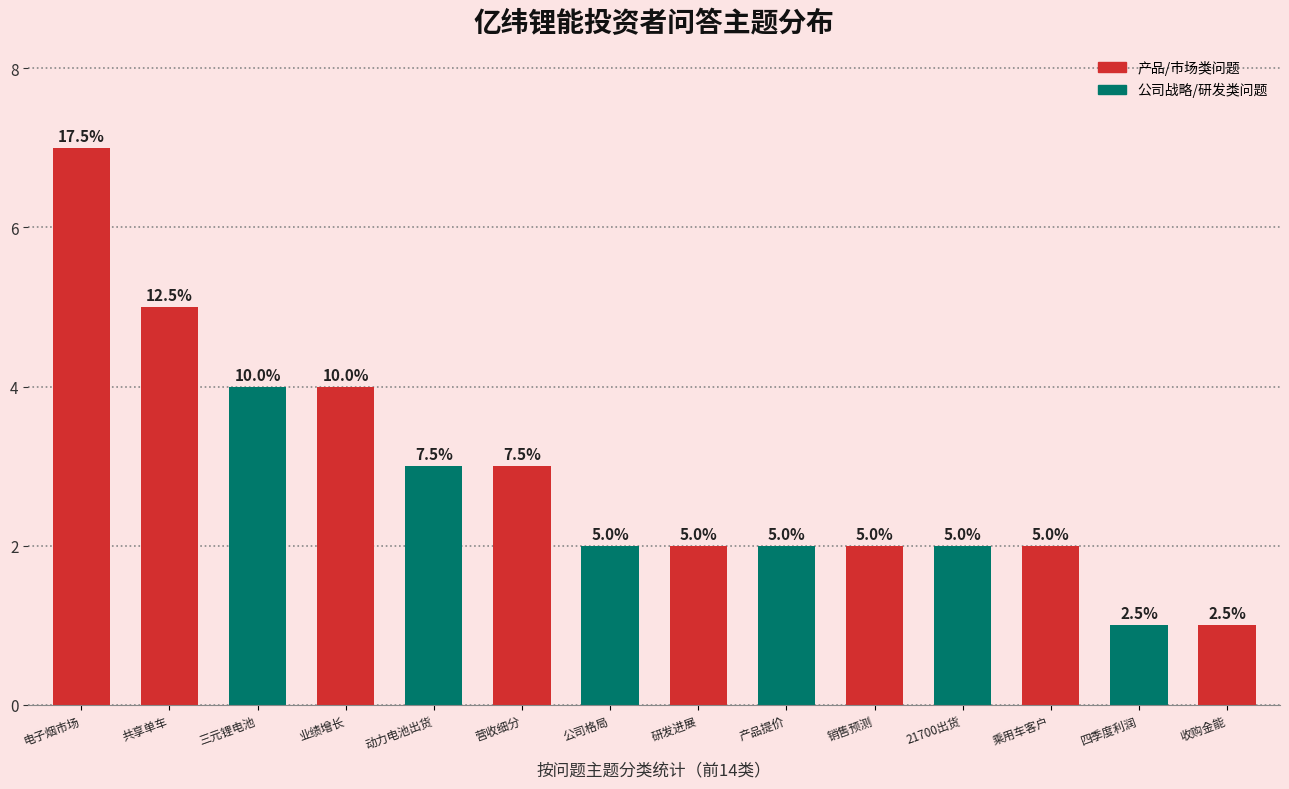

How many bars are there in total?

14